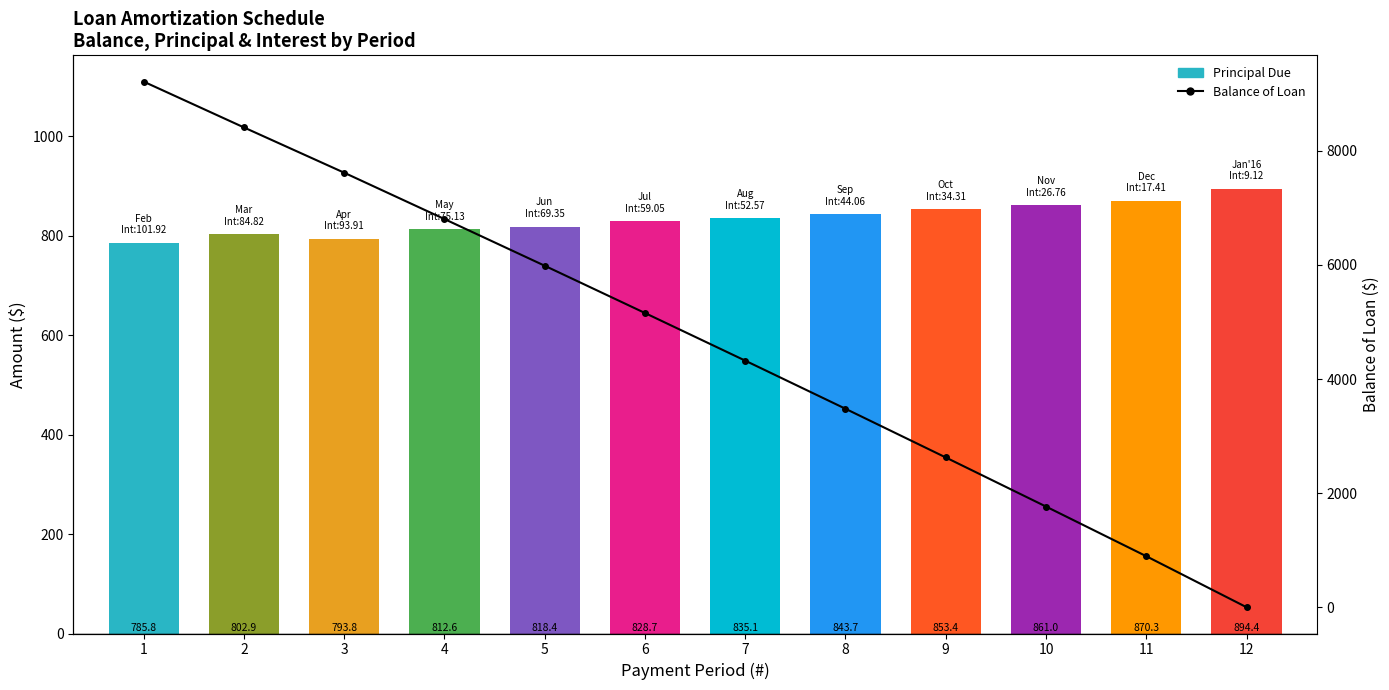

At which category does the chart reach its peak across all series?

1